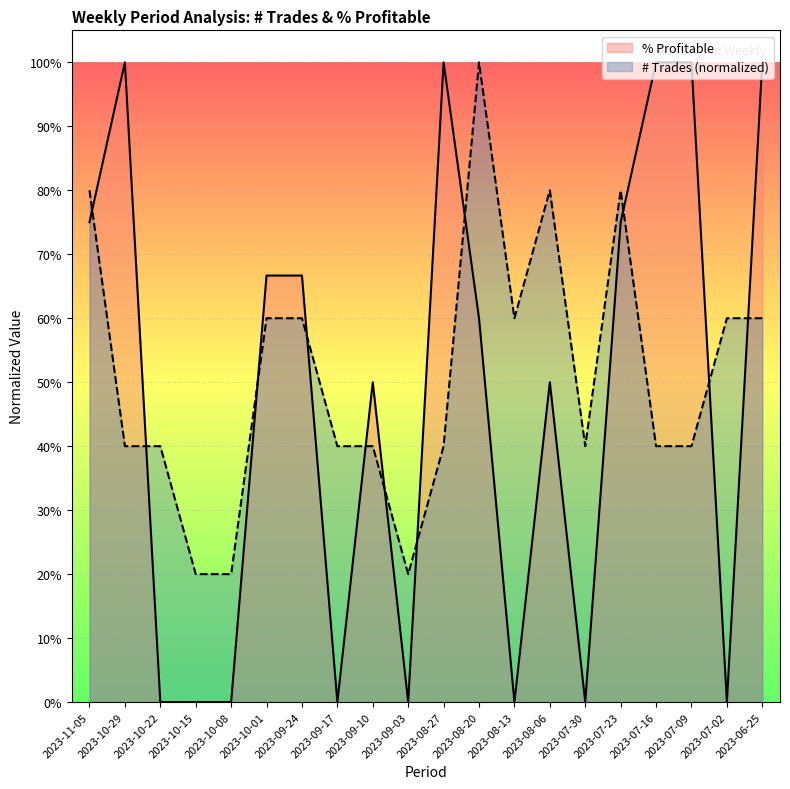

What value does the # Trades series have at 2023-07-09?

0.4